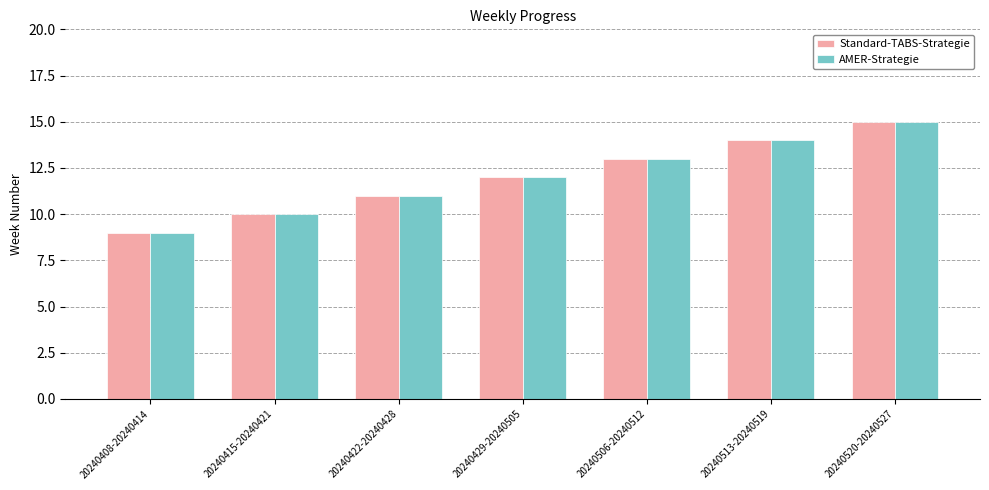

Reading left to right, transcribe all the data shown in this chart.

Standard-TABS-Strategie: 20240408-20240414=9	20240415-20240421=10	20240422-20240428=11	20240429-20240505=12	20240506-20240512=13	20240513-20240519=14	20240520-20240527=15
AMER-Strategie: 20240408-20240414=9	20240415-20240421=10	20240422-20240428=11	20240429-20240505=12	20240506-20240512=13	20240513-20240519=14	20240520-20240527=15